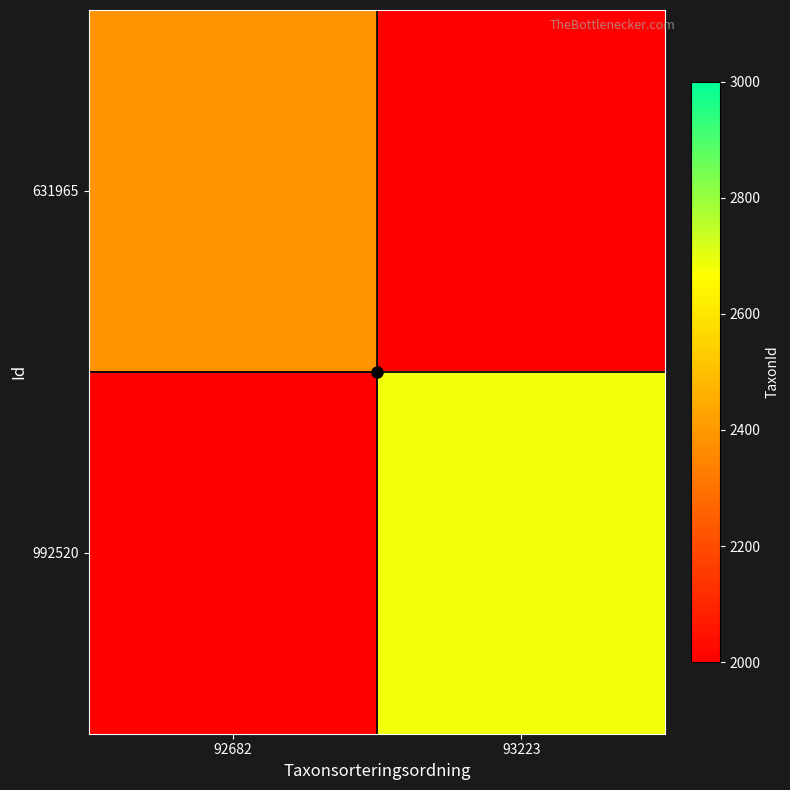

At which category does the chart reach its peak across all series?

93223